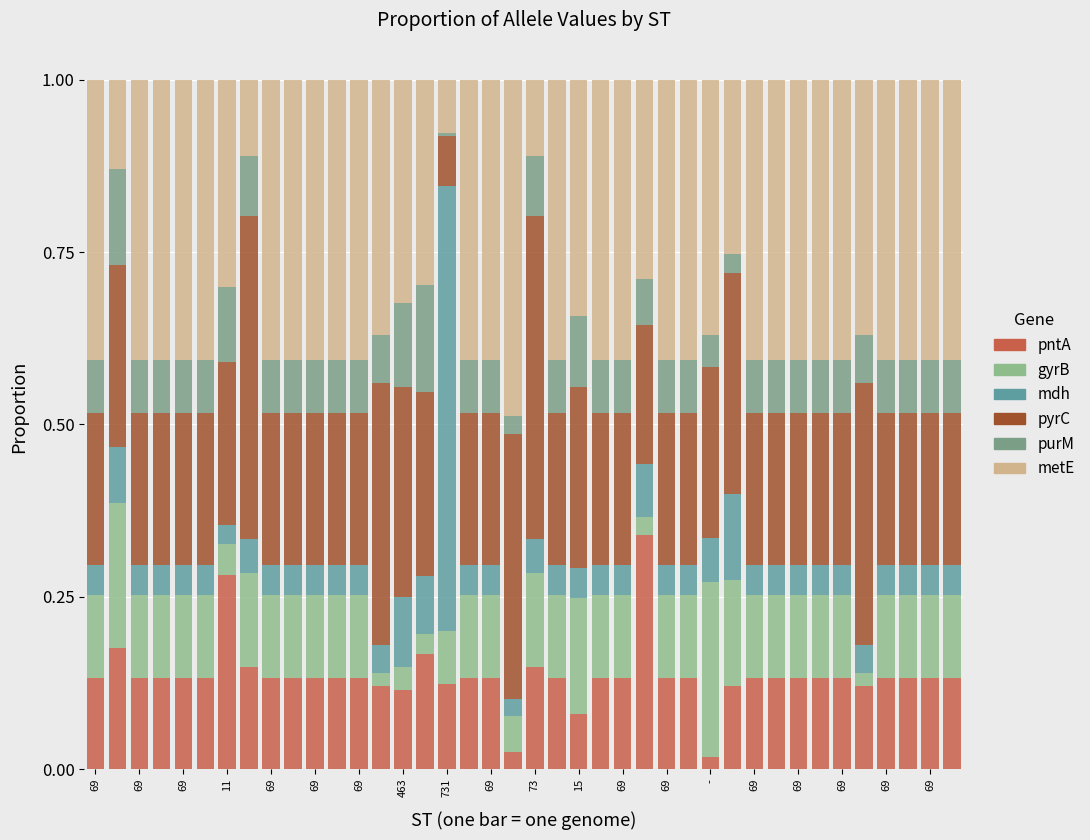

How many series are shown in this chart?

6